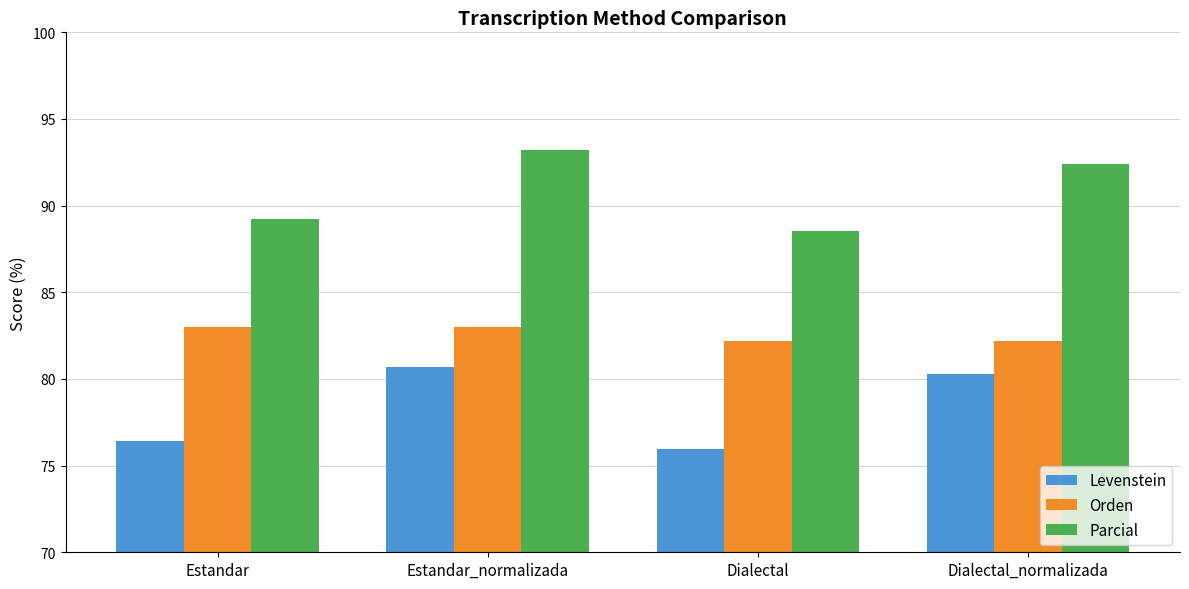

How many categories are shown in the chart?

4